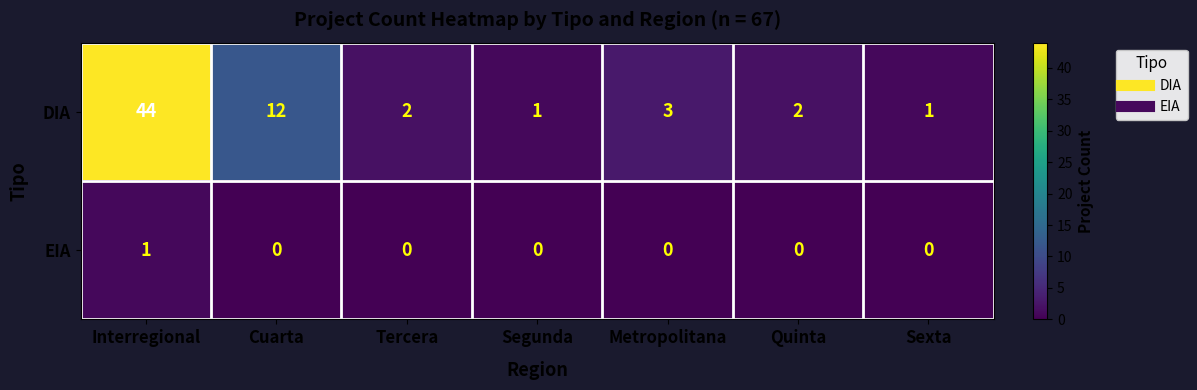

Reading left to right, extract all data points from this chart.

DIA: 44	12	2	1	3	2	1
EIA: 1	0	0	0	0	0	0